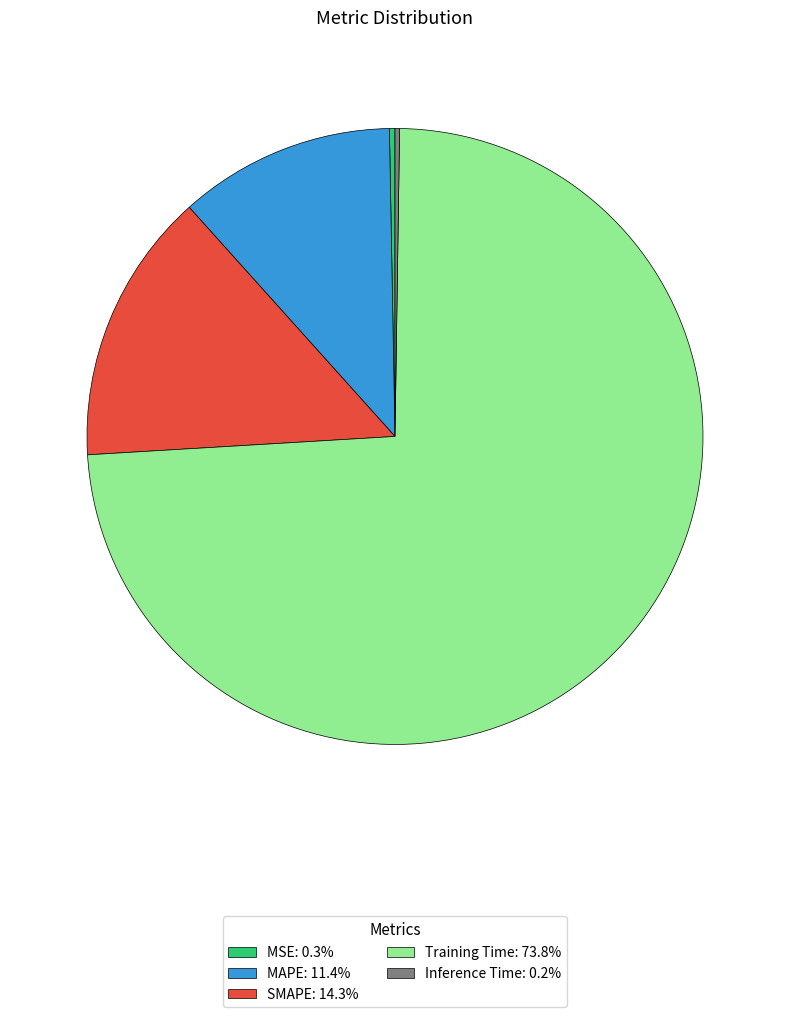

Is it true that SMAPE is 14% of the pie?

True